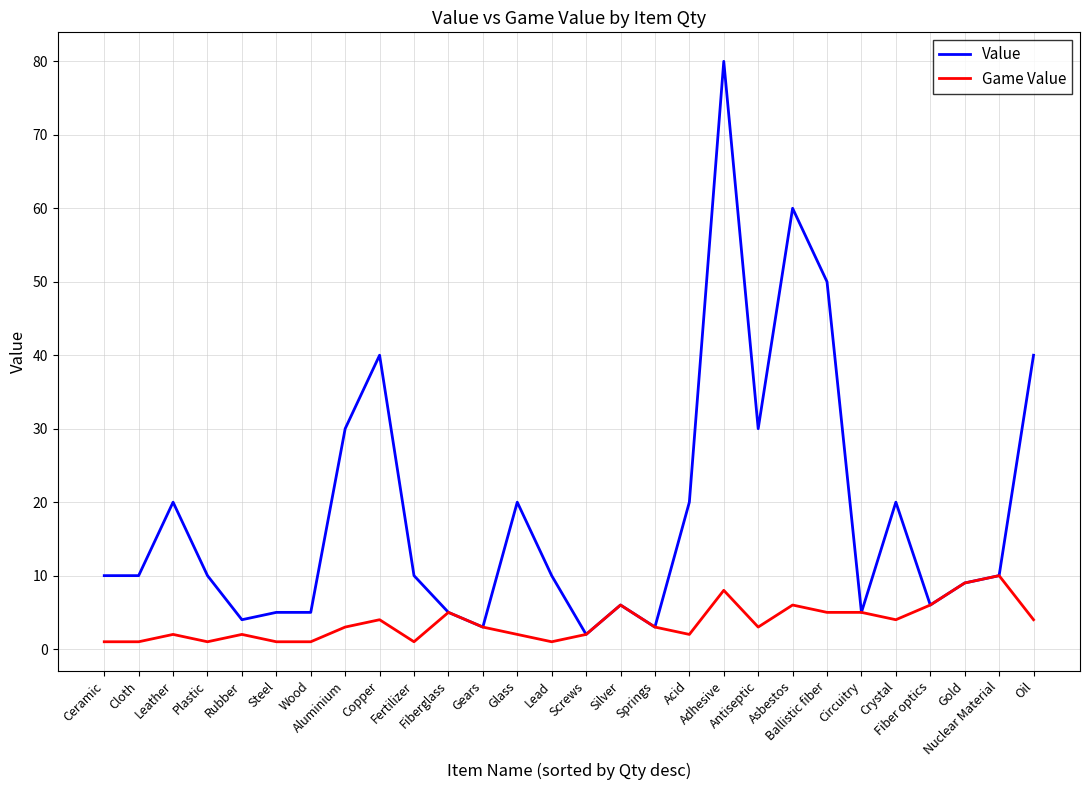

What is the difference between the highest and lowest values at Leather?

18